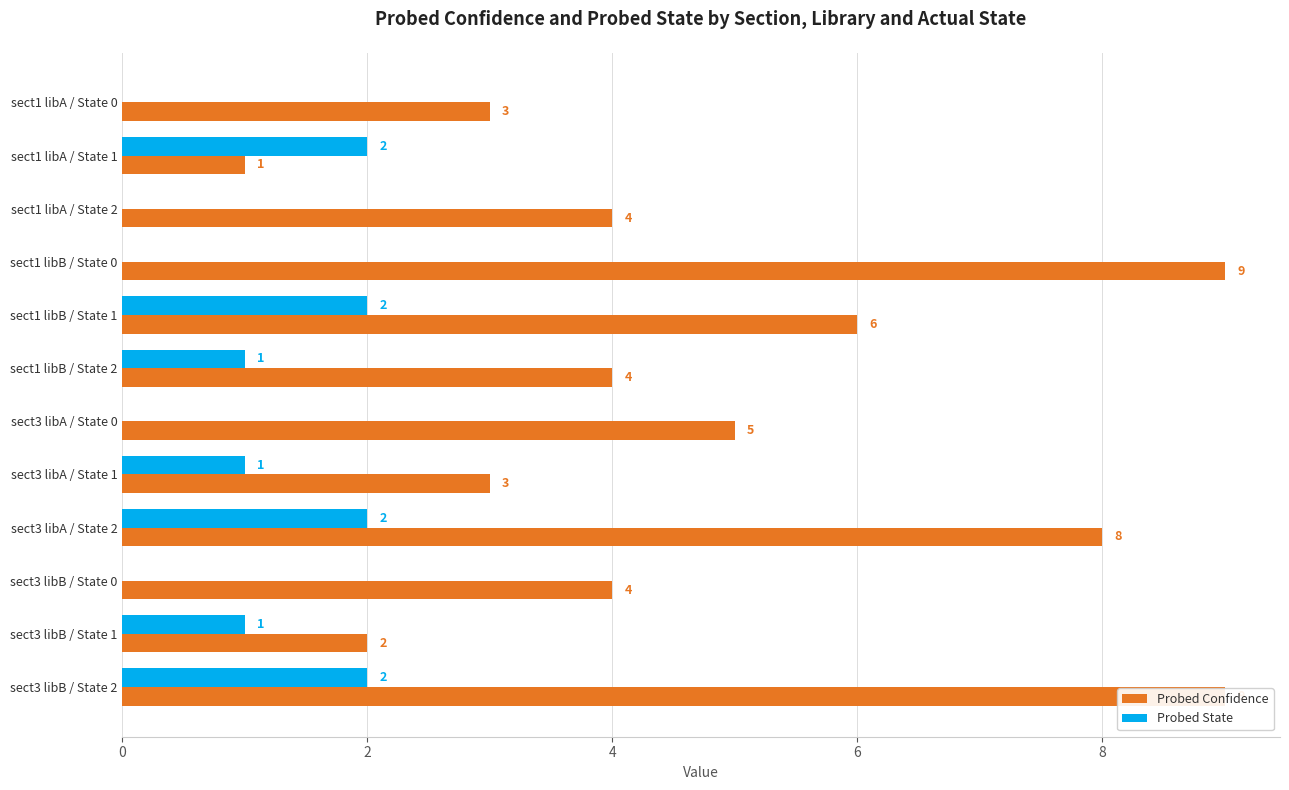

Rank the series at sect3 libA / State 0 from highest to lowest value.

Probed Confidence, Probed State